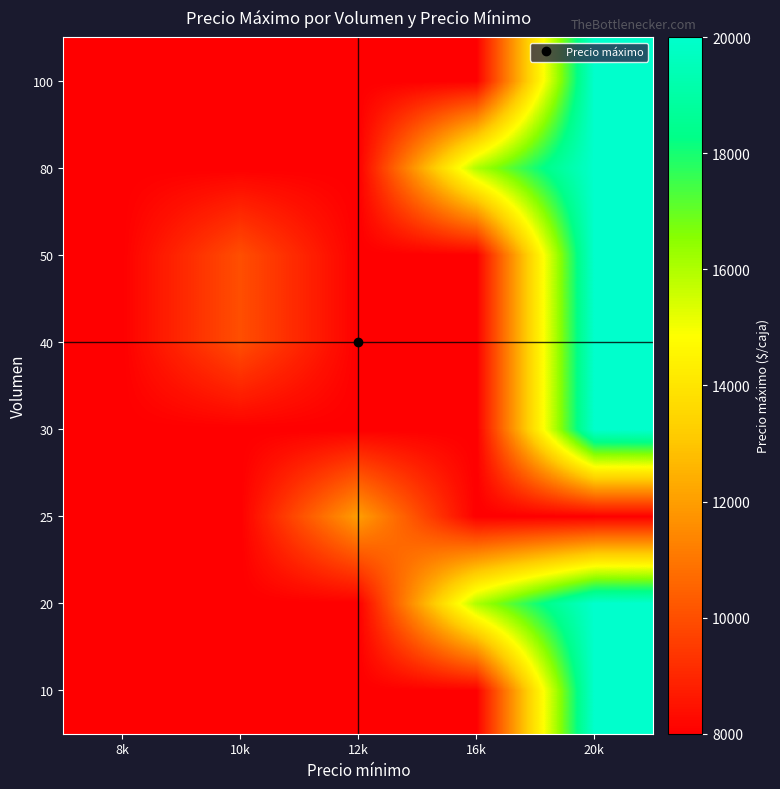

Reading right to left, list all the values displayed in this chart.

row_0: 20000	8000	8000	8000	8000
row_1: 20000	16000	8000	8000	8000
row_2: 8000	8000	12000	8000	8000
row_3: 20000	8000	8000	8000	8000
row_4: 20000	8000	8000	10000	8000
row_5: 20000	8000	8000	10000	8000
row_6: 20000	16000	8000	8000	8000
row_7: 20000	8000	8000	8000	8000